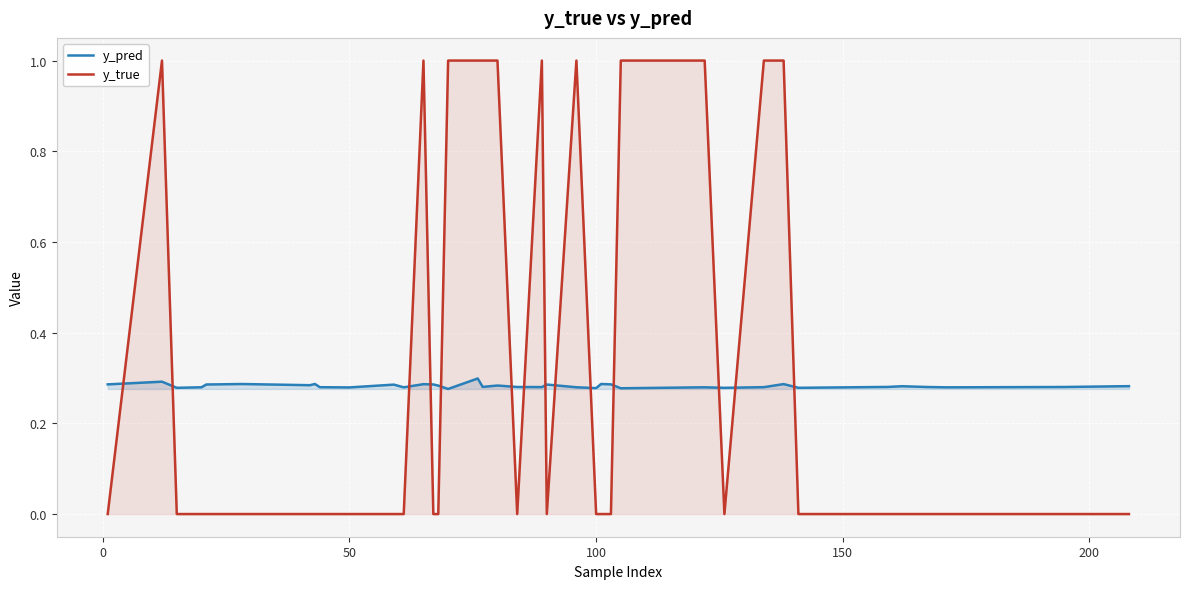

What is the difference between the maximum and minimum values in the y_true series?

1.0